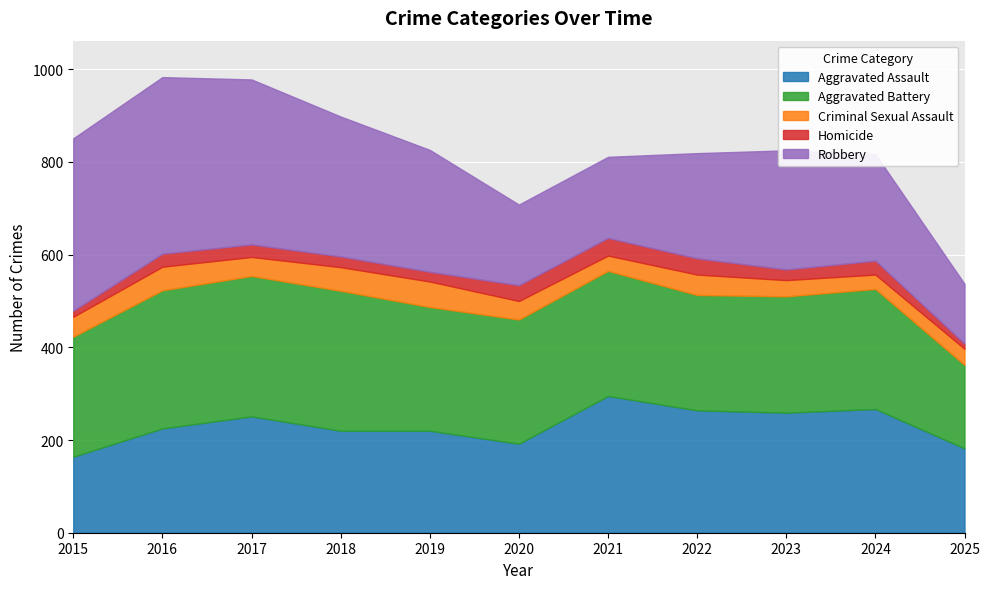

What is the sum of all Aggravated Assault values?

2539